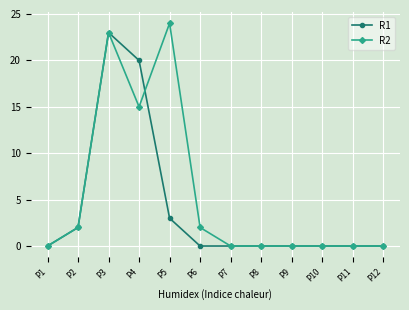

Which series has the largest range (max minus min)?

R2